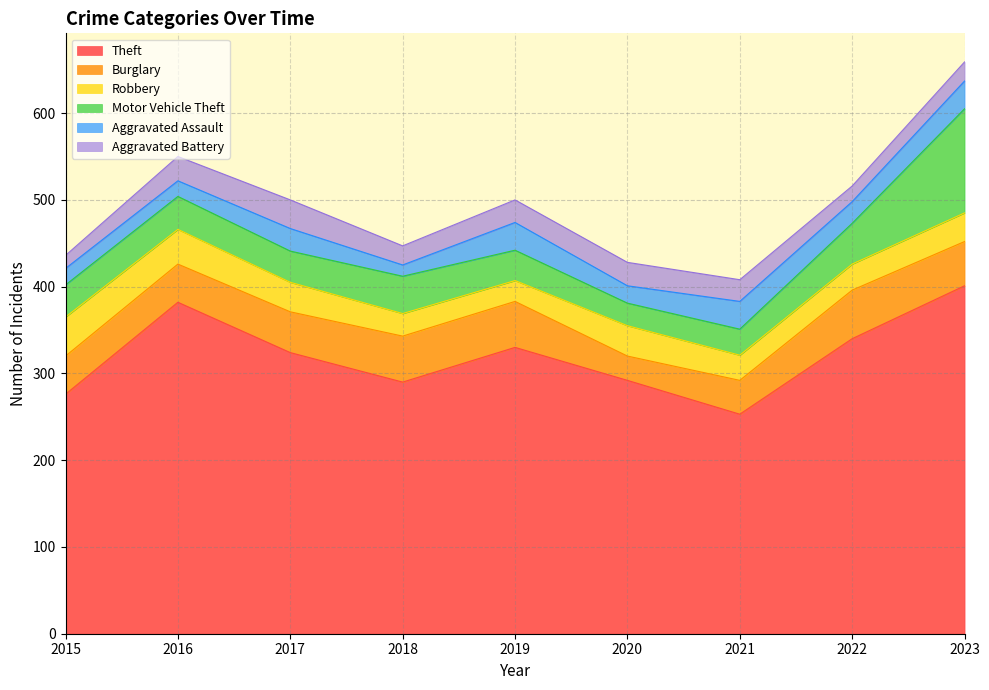

Does the chart have visible grid lines?

Yes